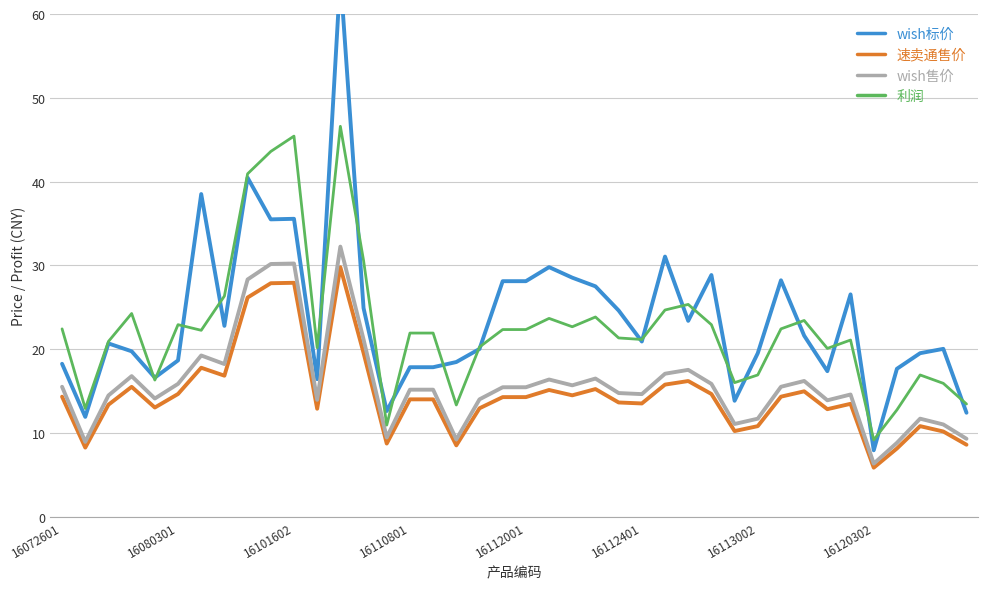

Rank the series at 23 from highest to lowest value.

wish标价, 利润, wish售价, 速卖通售价